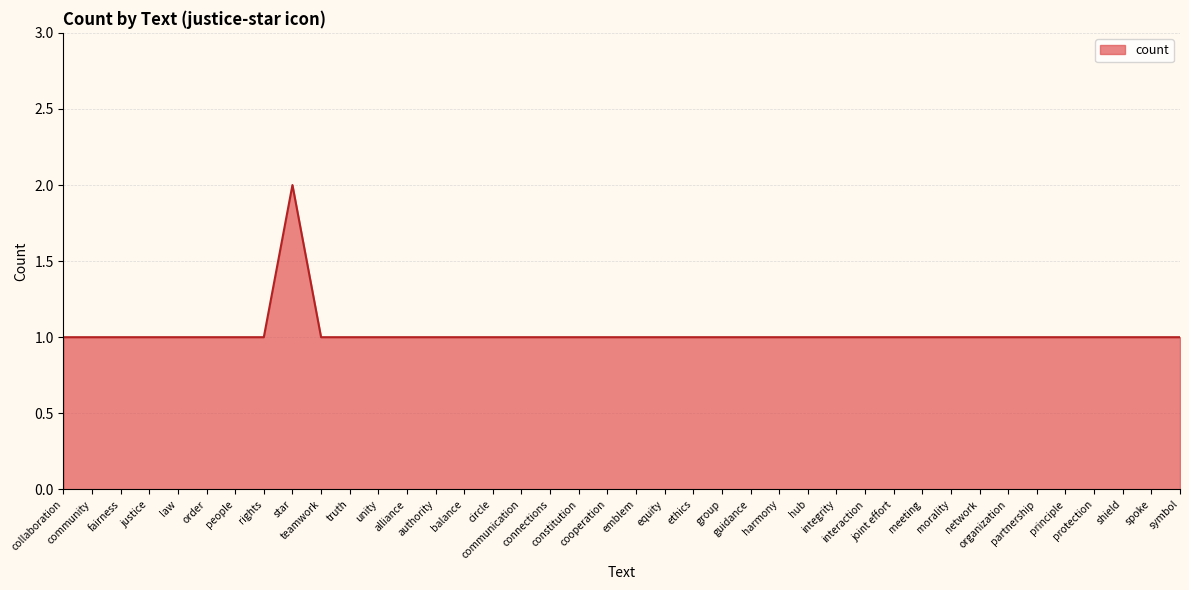

The chart shows a value of 1 at emblem. True or false?

True